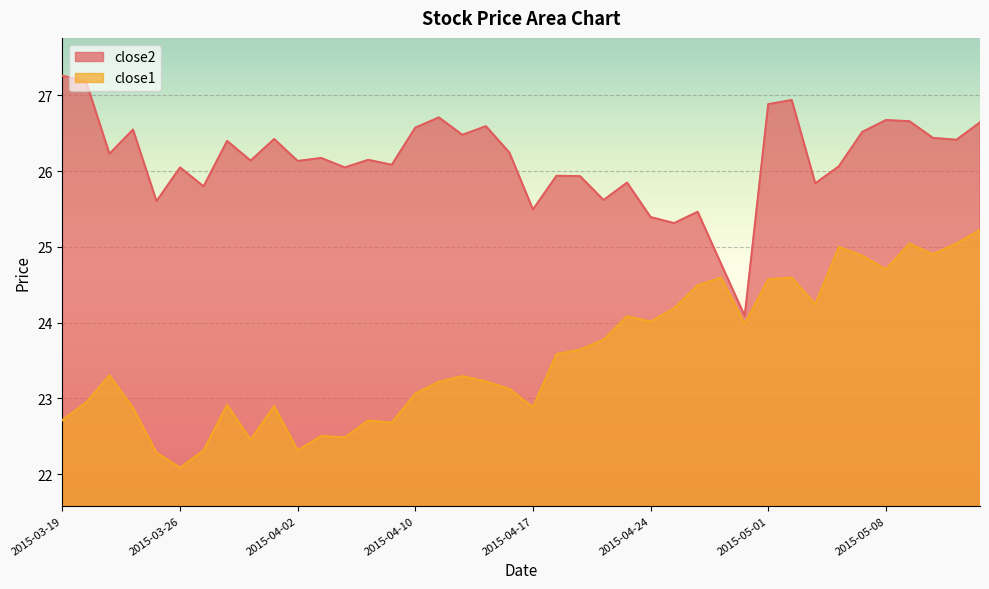

How many interior local peaks does the close2 series have?

13